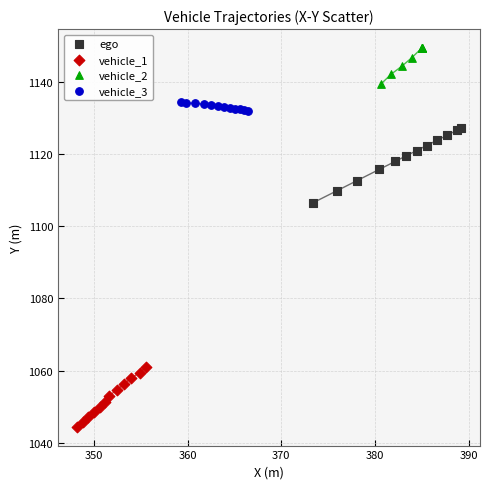

Which series reaches the minimum Y coordinate?

vehicle_1